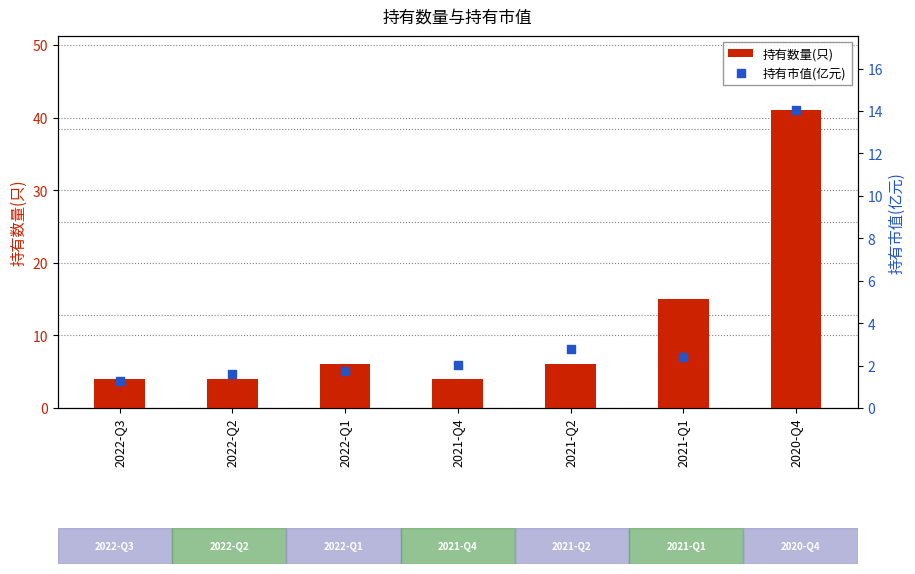

At how many categories does at least one series exceed 18?

1